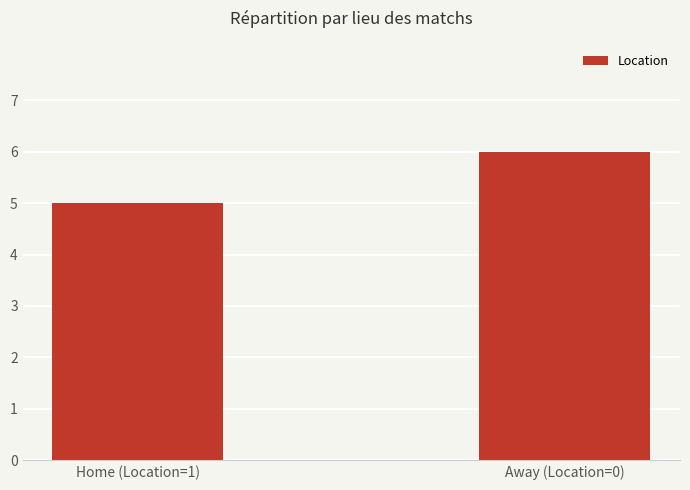

What is the average value?

6